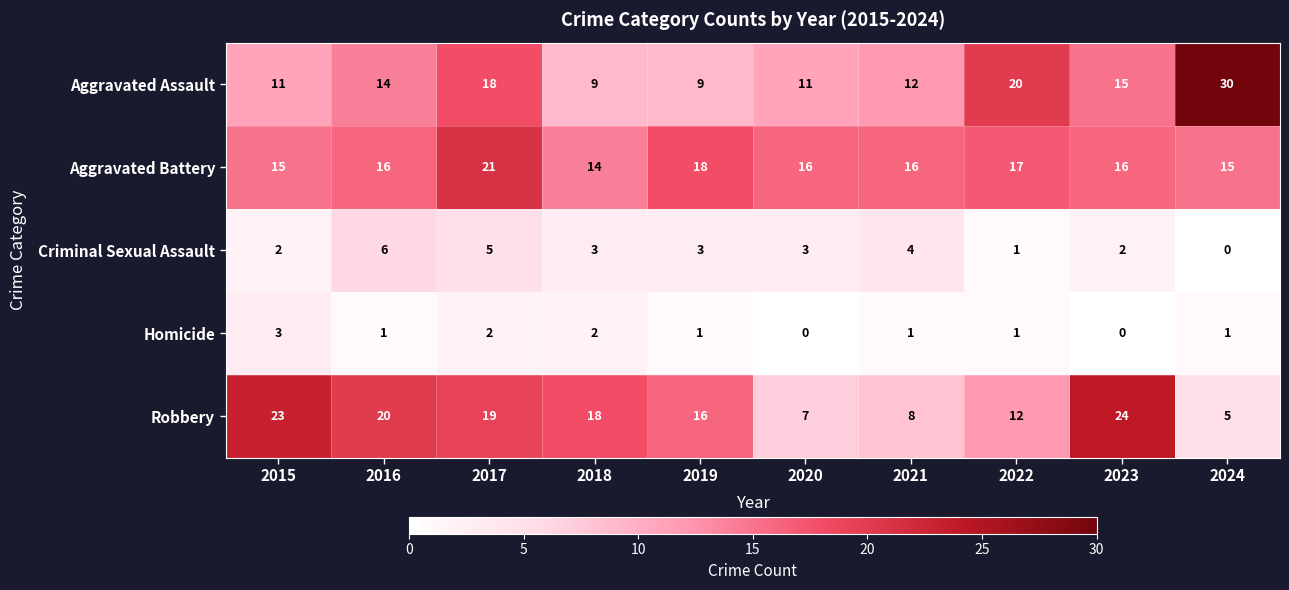

What is the spread (max minus min) of values at 2022?

19